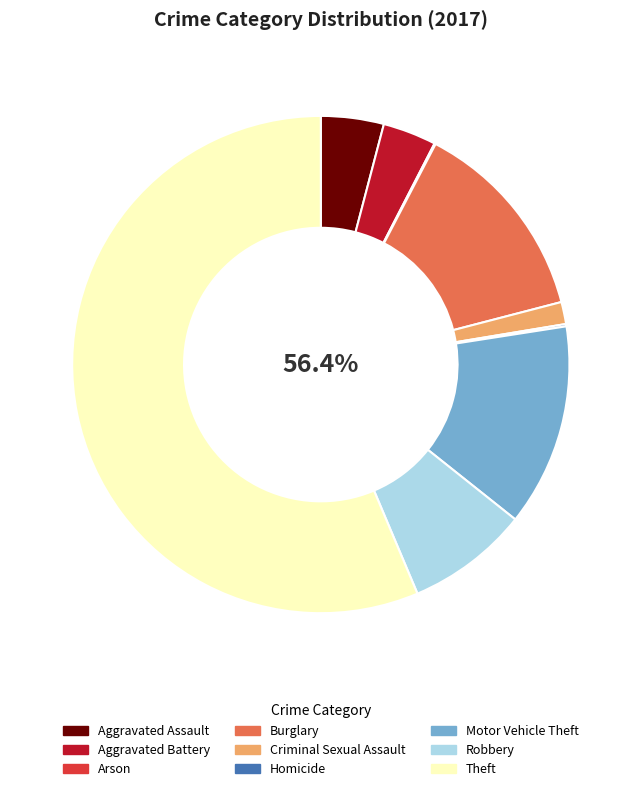

Is Criminal Sexual Assault the majority of the pie?

No